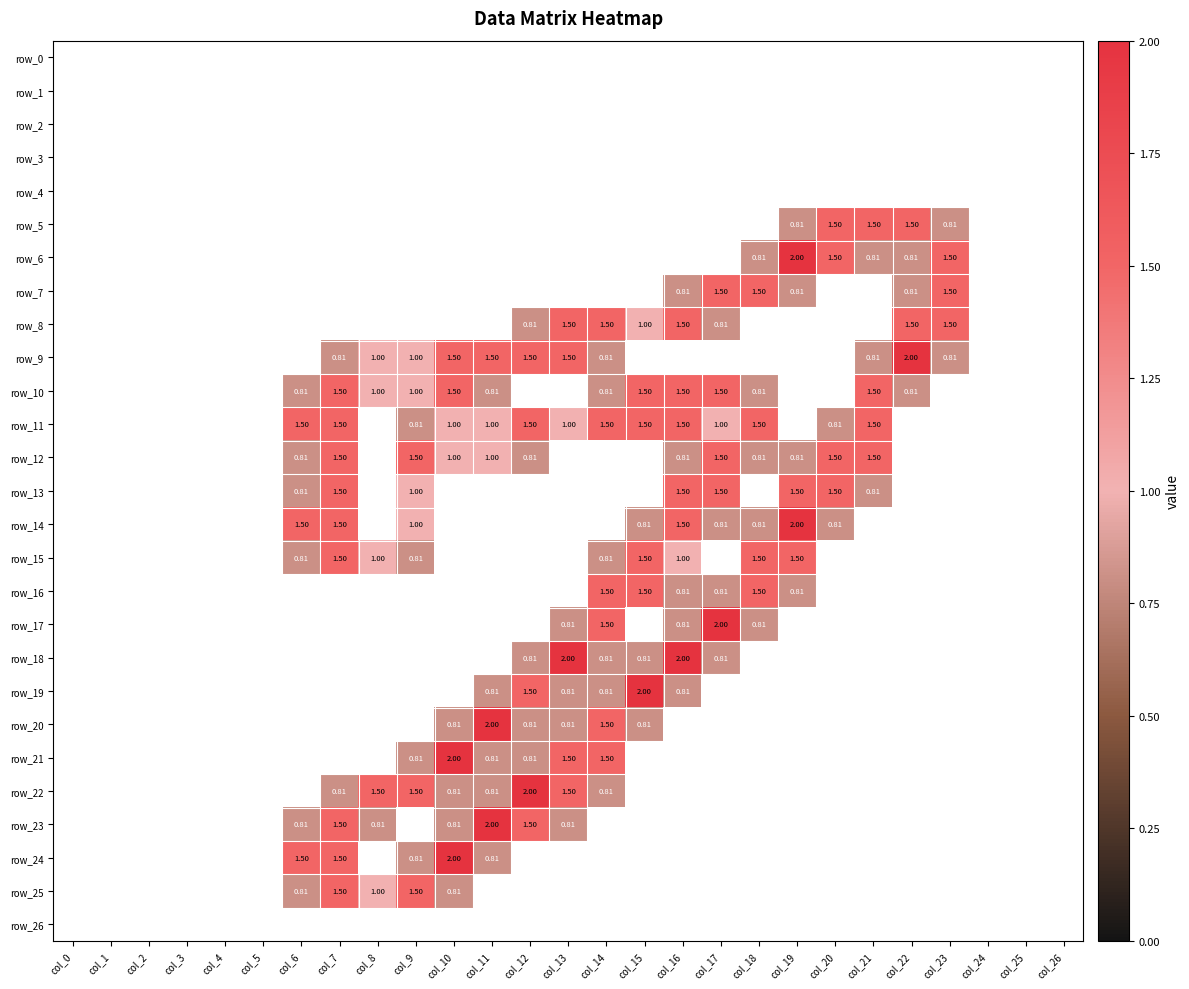

Which series has the largest total across all categories?

row_11